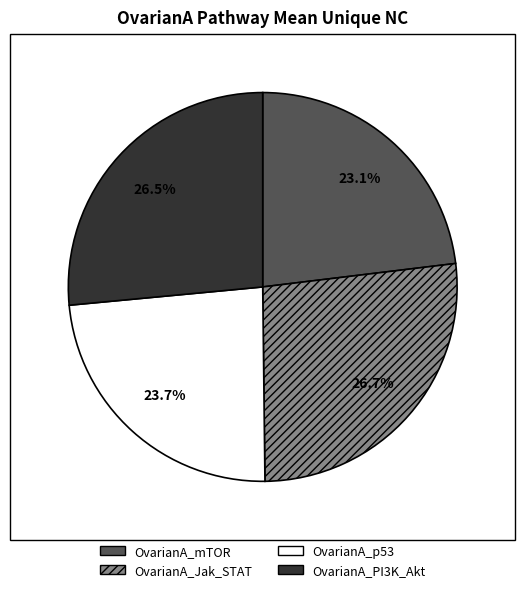

To the nearest percent, what portion does OvarianA_mTOR represent?

23%